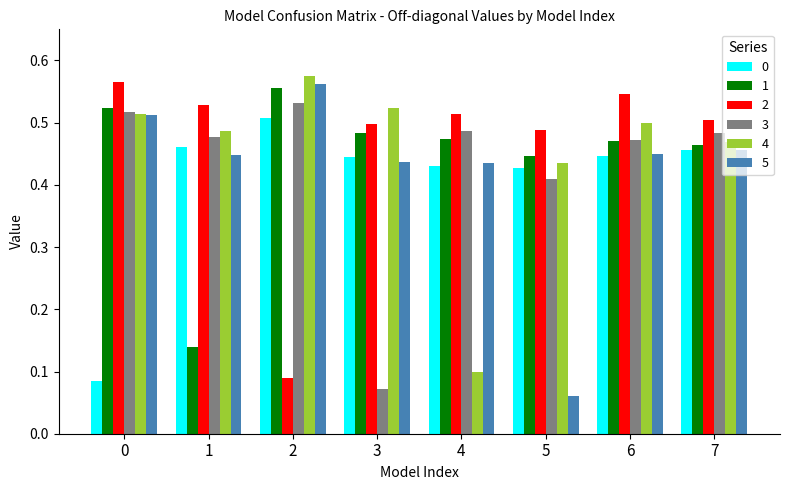

At how many categories does at least one series exceed 0?

8